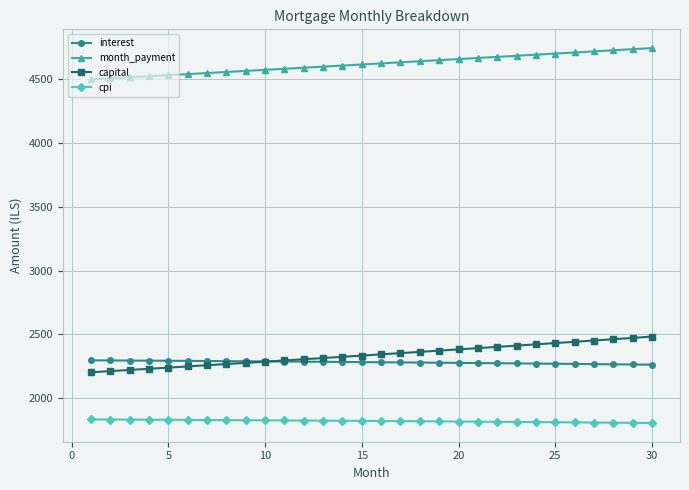

At how many categories does at least one series exceed 3564?

30